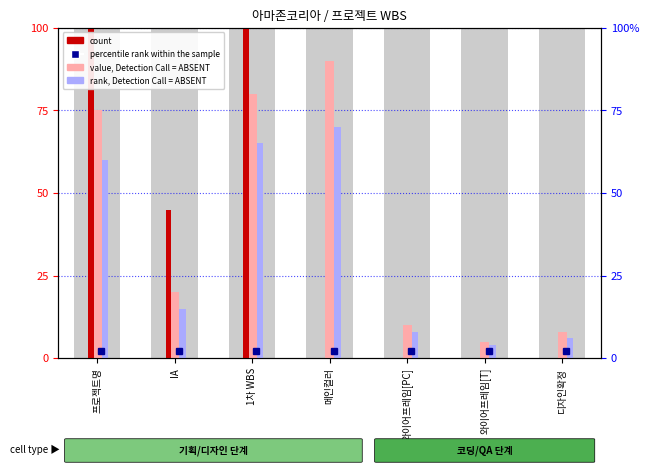

The value of value, Detection Call = ABSENT at 와이어프레임[PC] is 6. True or false?

False